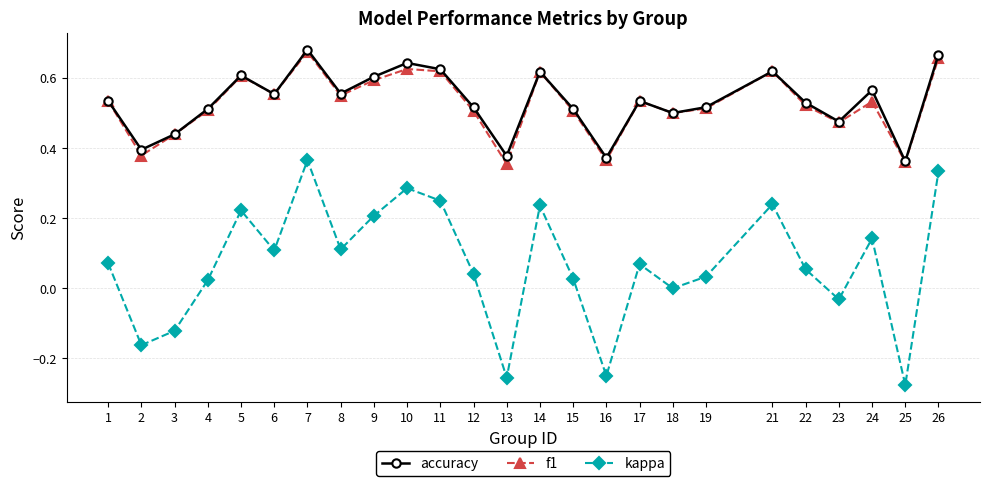

At which category is the sum across all series the highest?

7